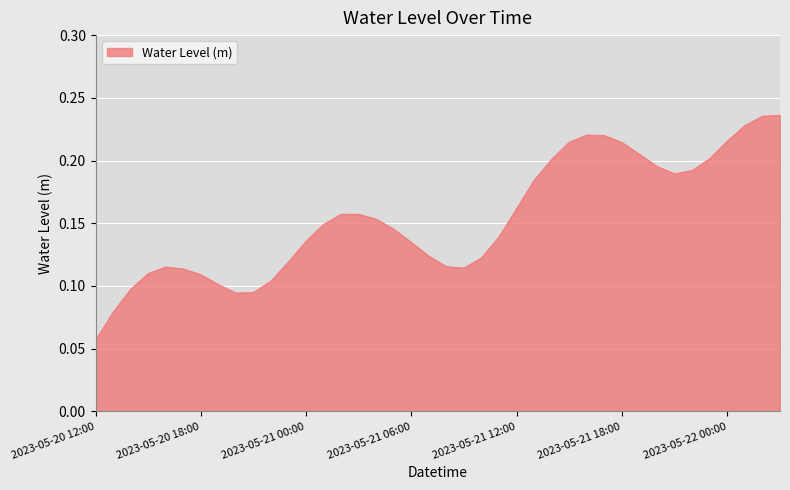

Does the chart display data point markers on the line(s)?

No